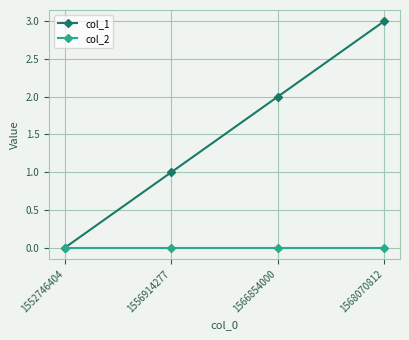

Where is col_1 nearest to the value 1?

1556914277